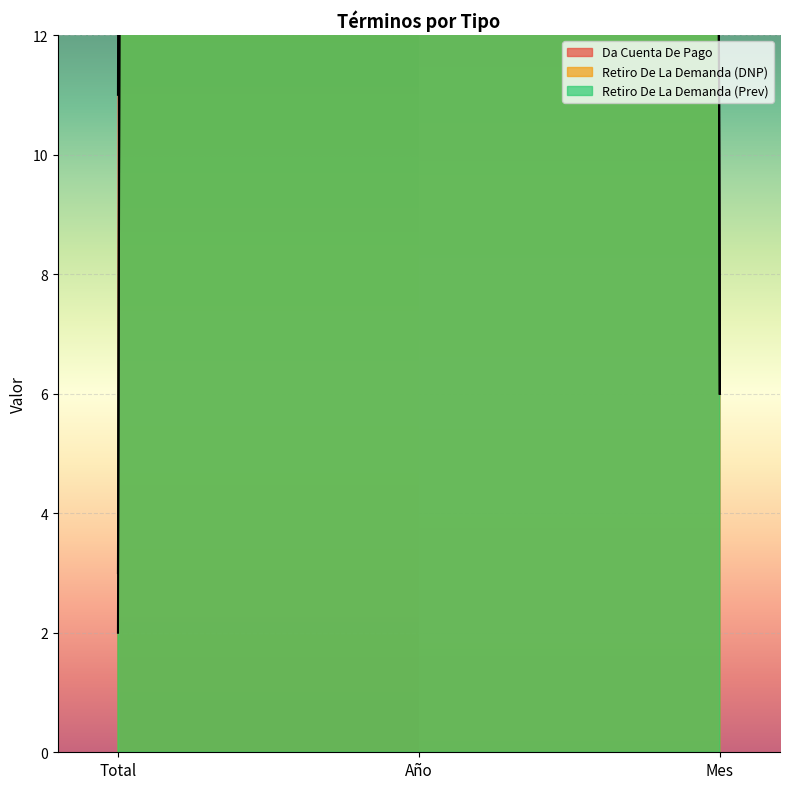

At Total, list the series in order from largest to smallest.

Da Cuenta De Pago, Retiro De La Demanda (Prev), Retiro De La Demanda (DNP)